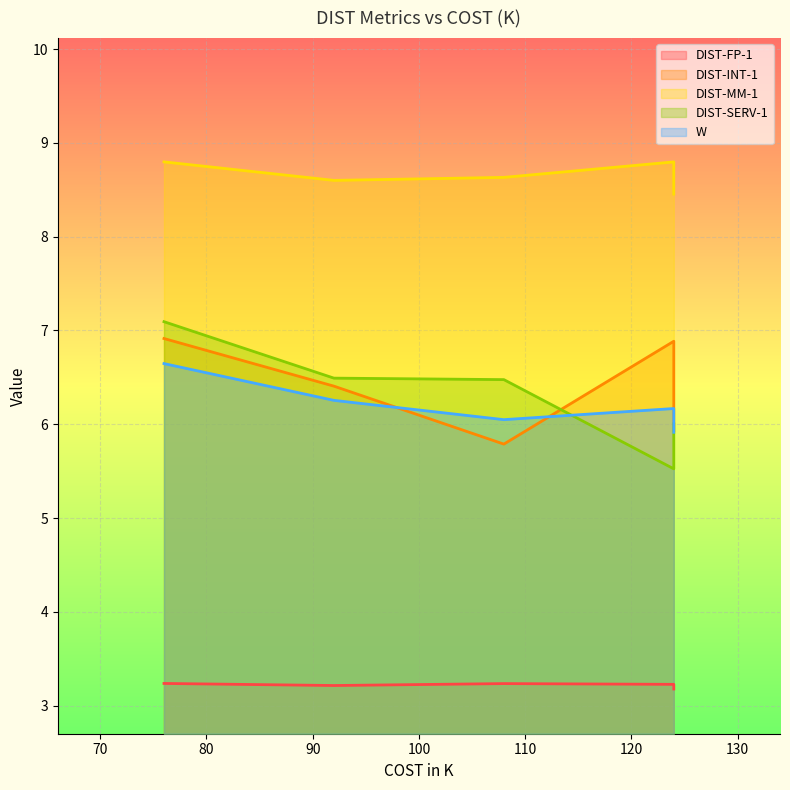

What is the average value of the W series?

6.2